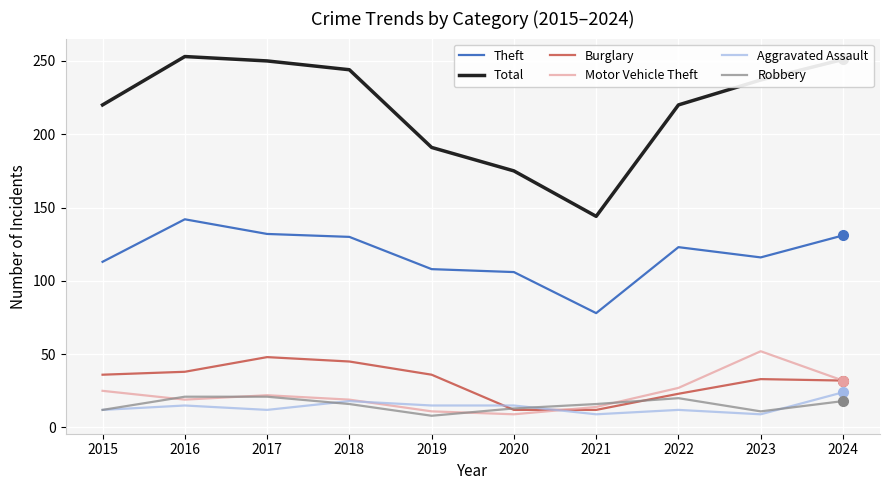

Is the value of Motor Vehicle Theft at 2015 greater than the value of Robbery at 2023?

Yes